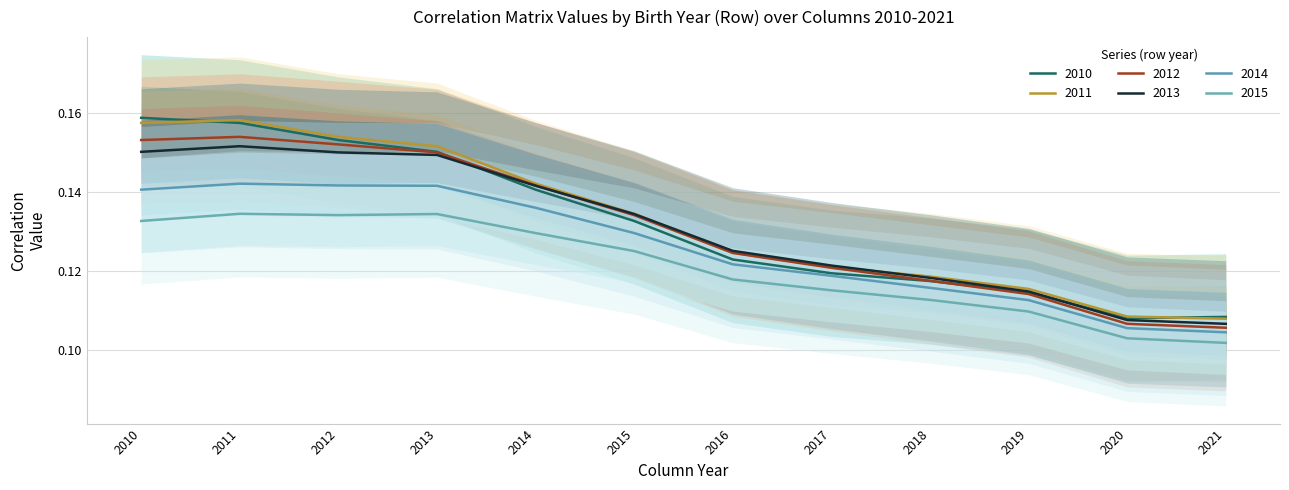

Which category has the highest value in the 2011 series?

2011